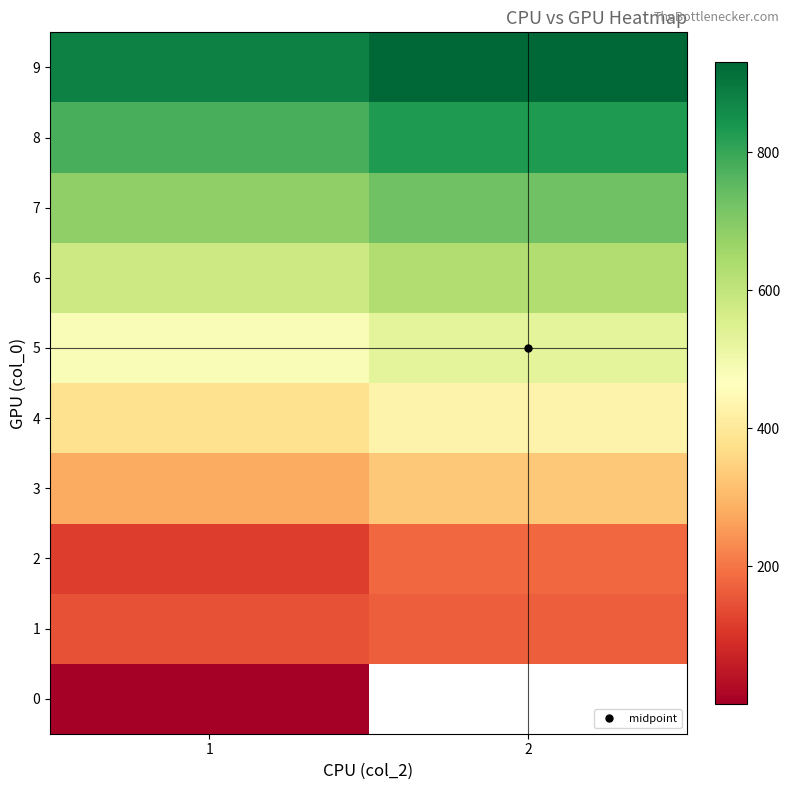

Rank the categories by 9 value from highest to lowest.

2, 1